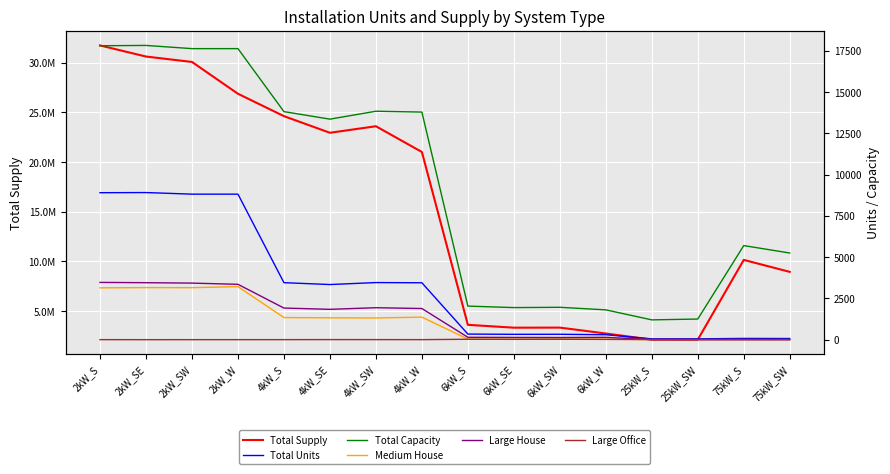

At which label does Total Units reach its peak?

2kW_SE